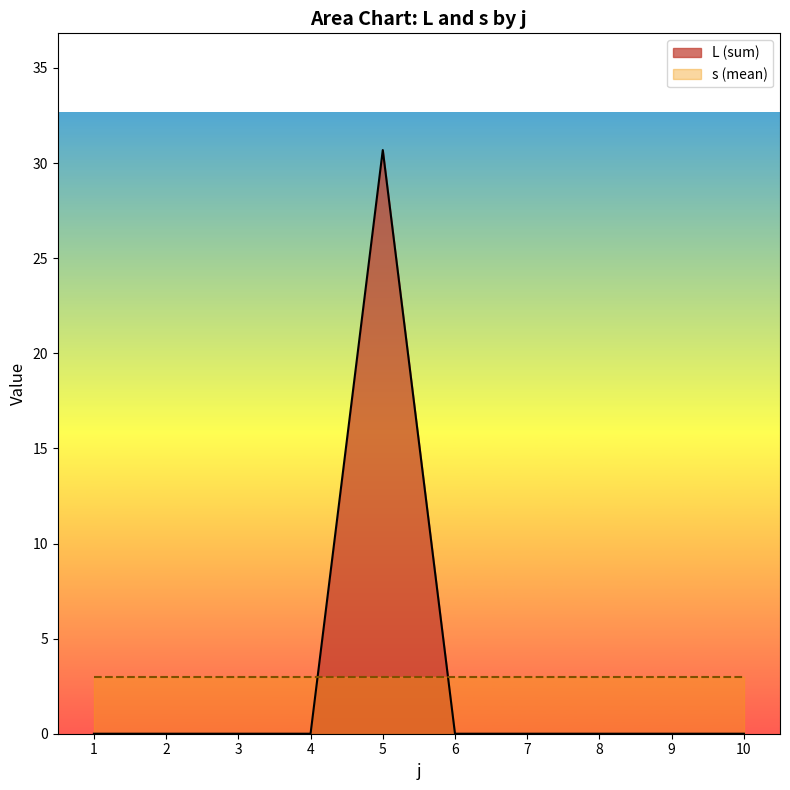

Which label corresponds to the largest value in the chart?

5